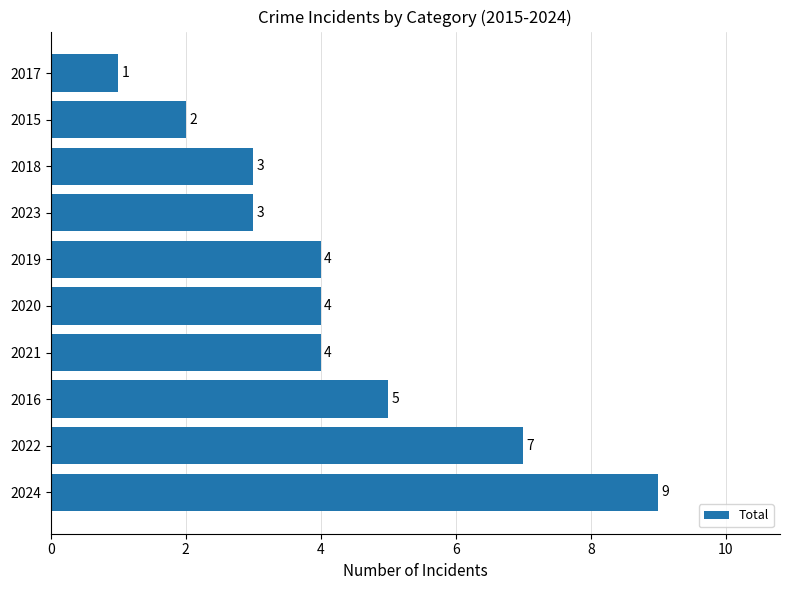

The chart shows a value of 4 at 2019. True or false?

True